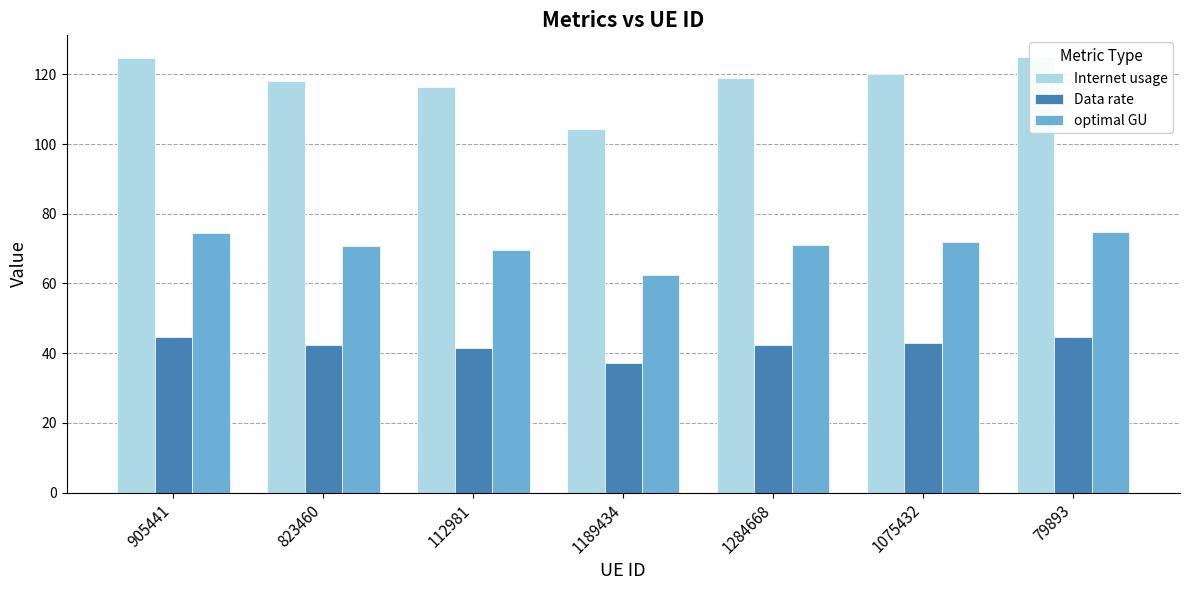

What is the label of the 1st bar from the right?

79893